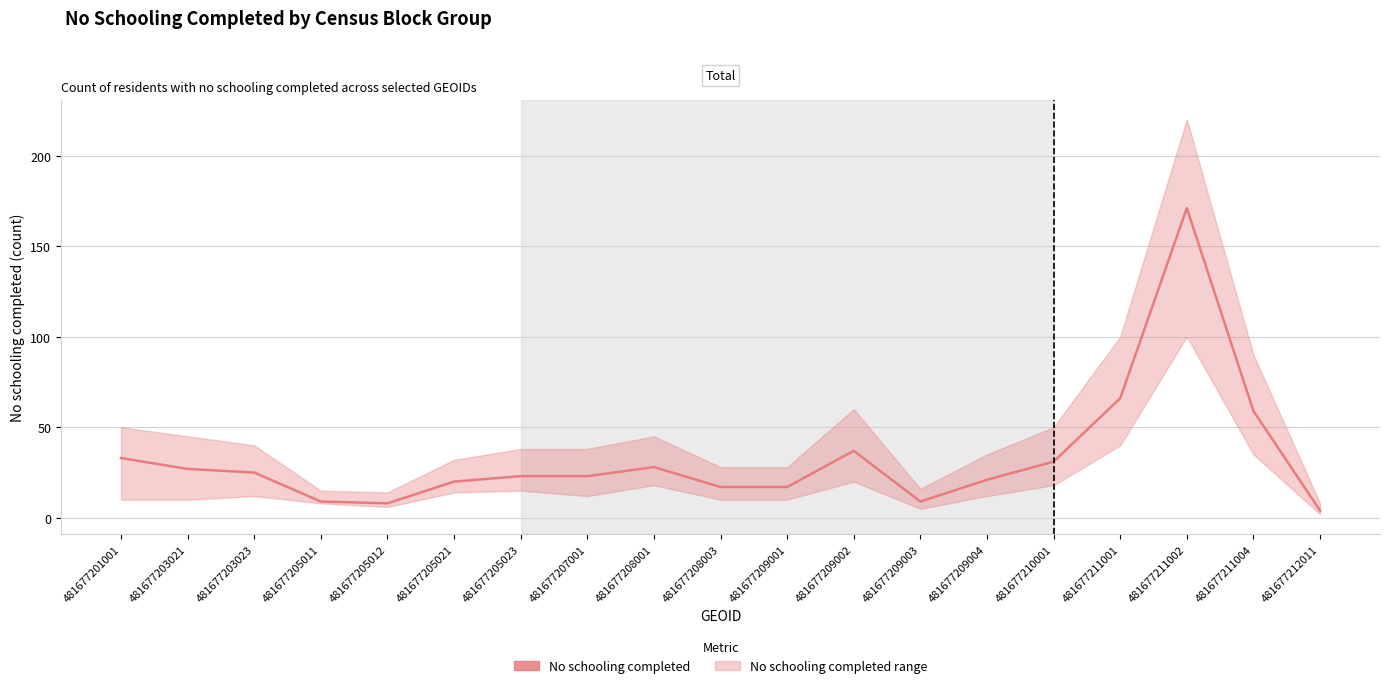

The chart shows a value of 37 at 481677209002. True or false?

True